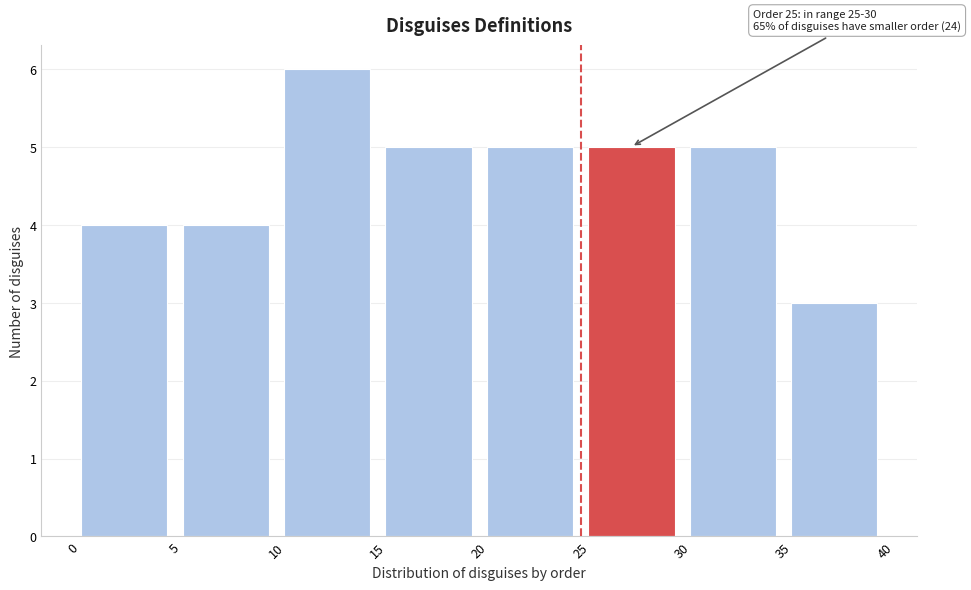

Over which range of the x-axis is the bar tallest?

10 to 15